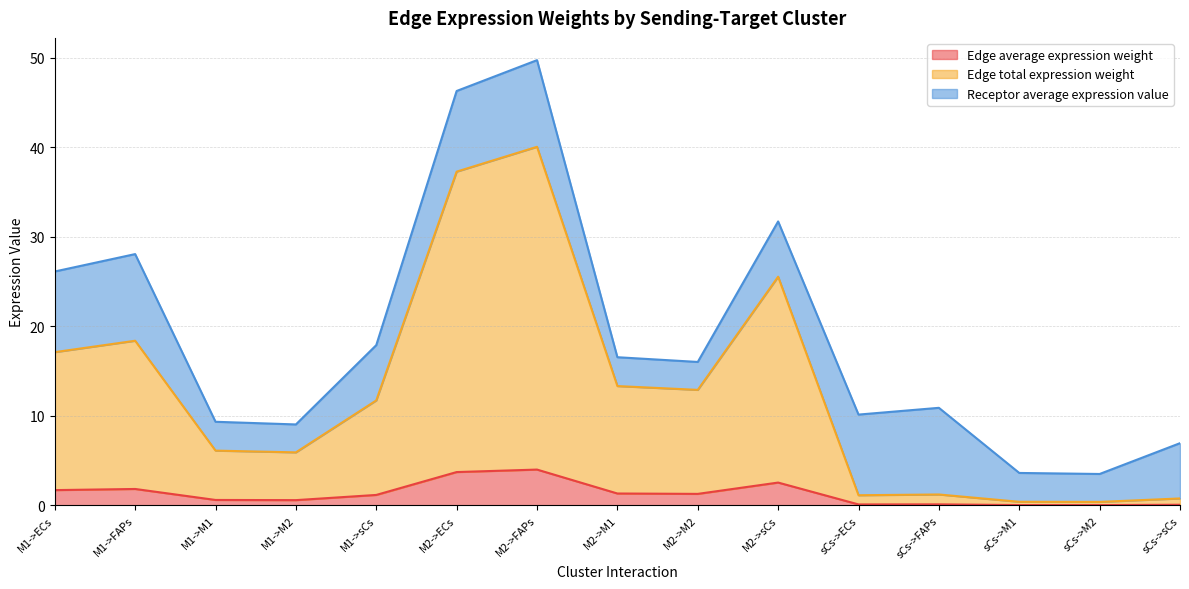

True or false: Edge total expression weight and Edge average expression weight cross at least once.

False